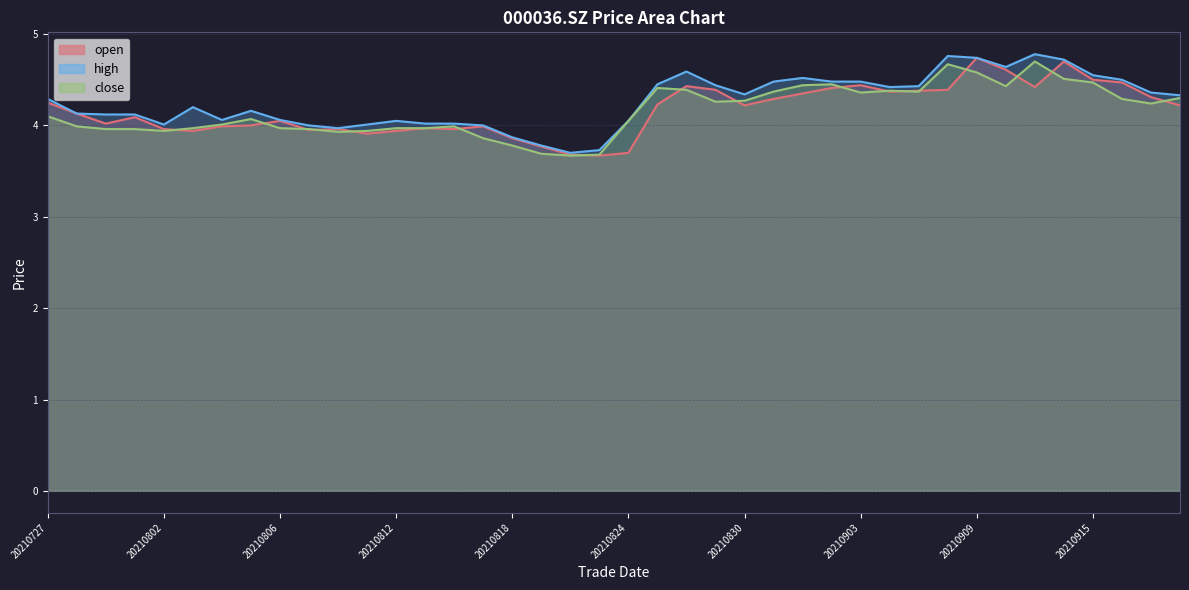

What value does the close series have at 20210916?

4.3